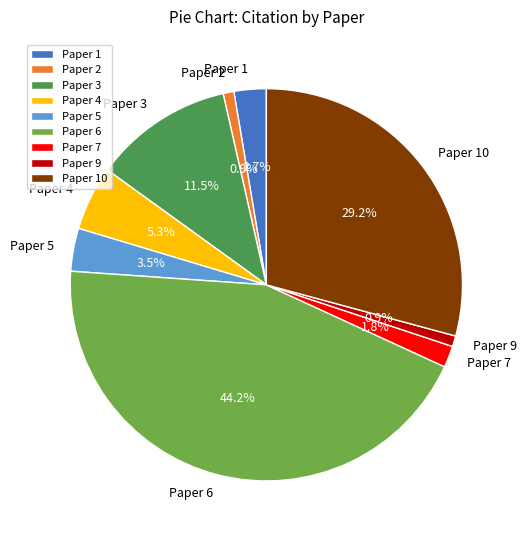

What is the total percentage of Paper 4 and Paper 3?

16.8%